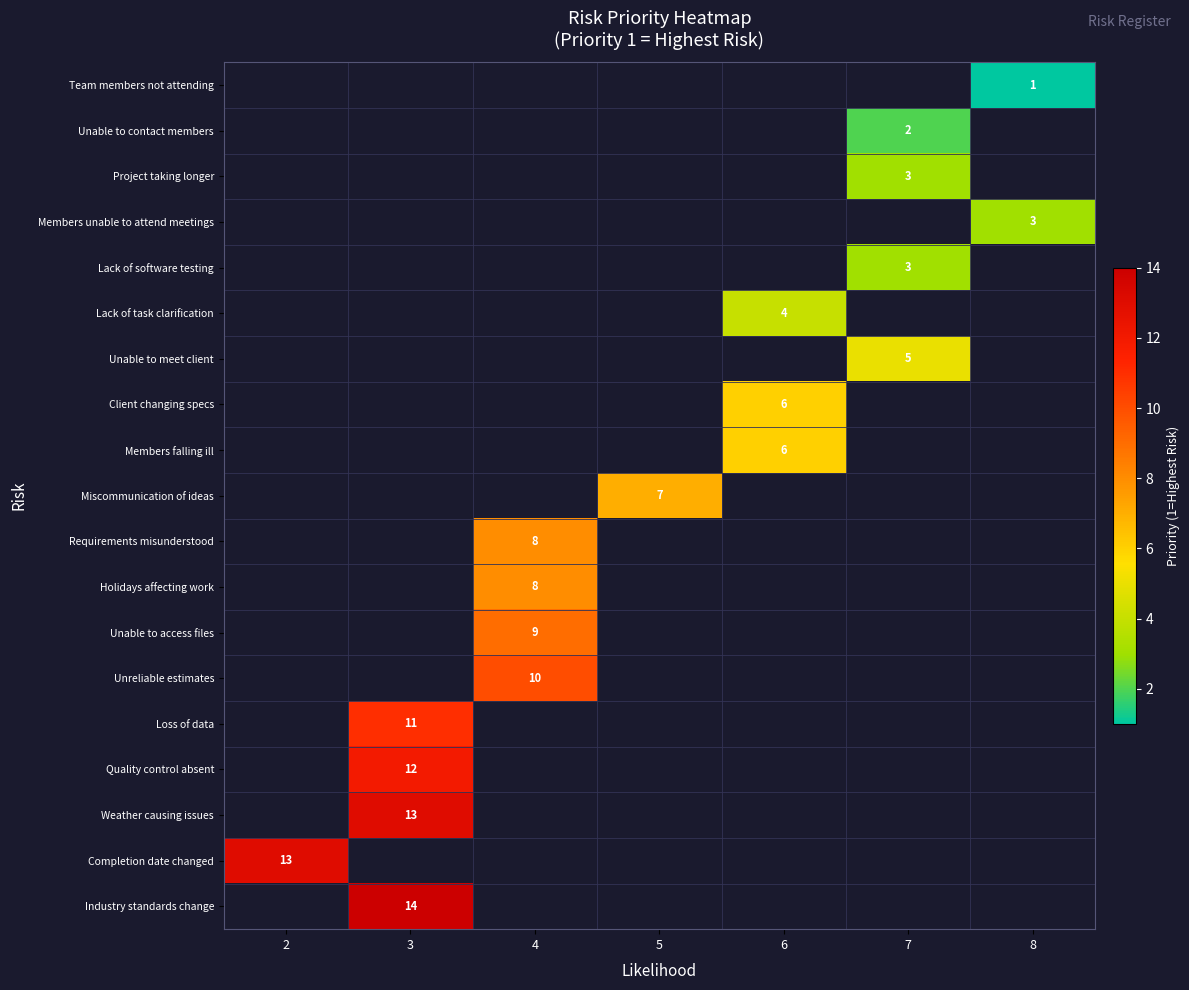

The value of Requirements misunderstood at 4 is 8. True or false?

True